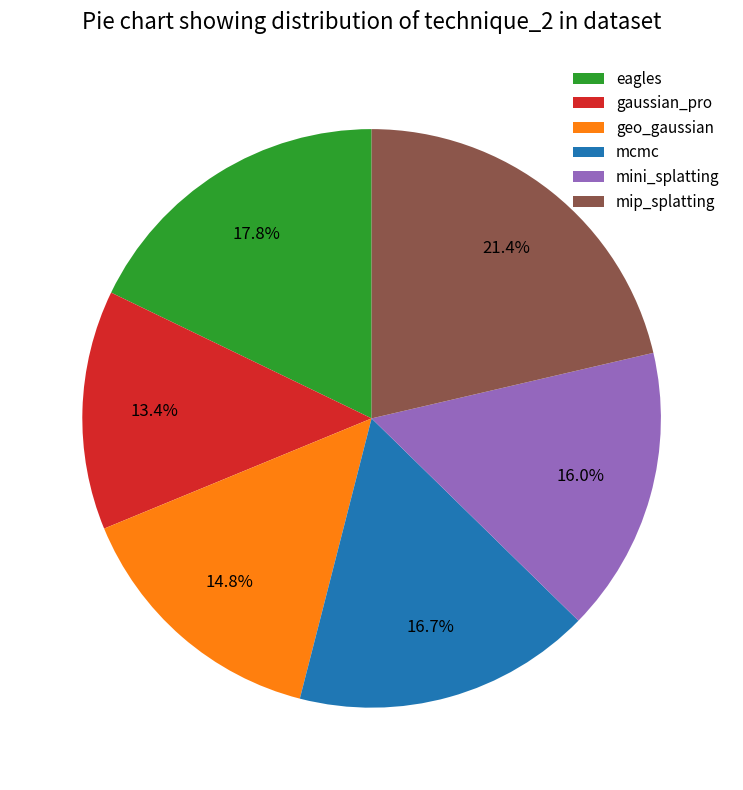

To the nearest percent, what portion does geo_gaussian represent?

15%